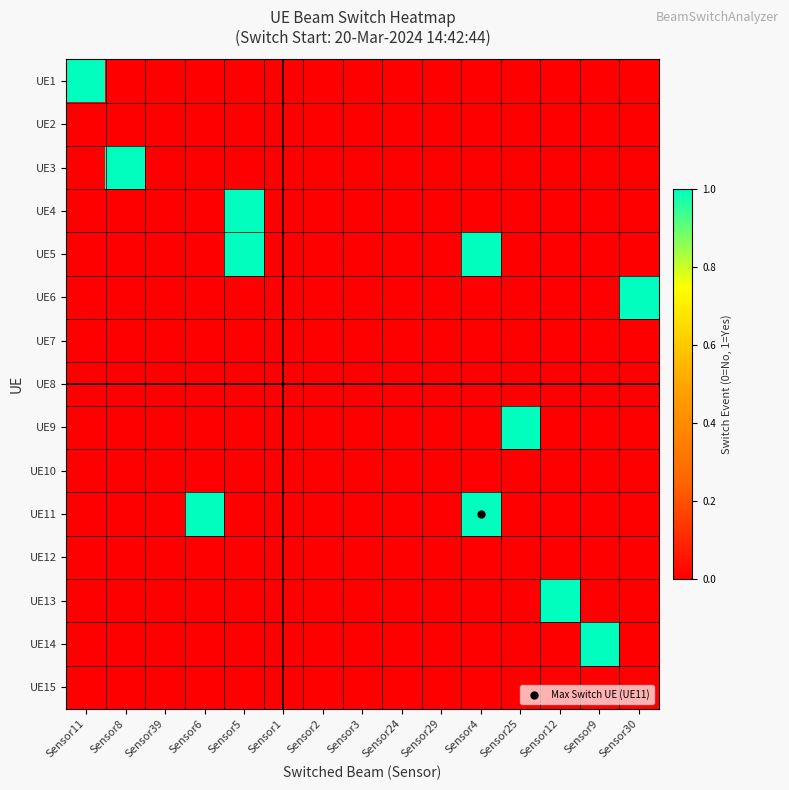

Between Sensor11 and Sensor29, which series saw the biggest shift?

UE1